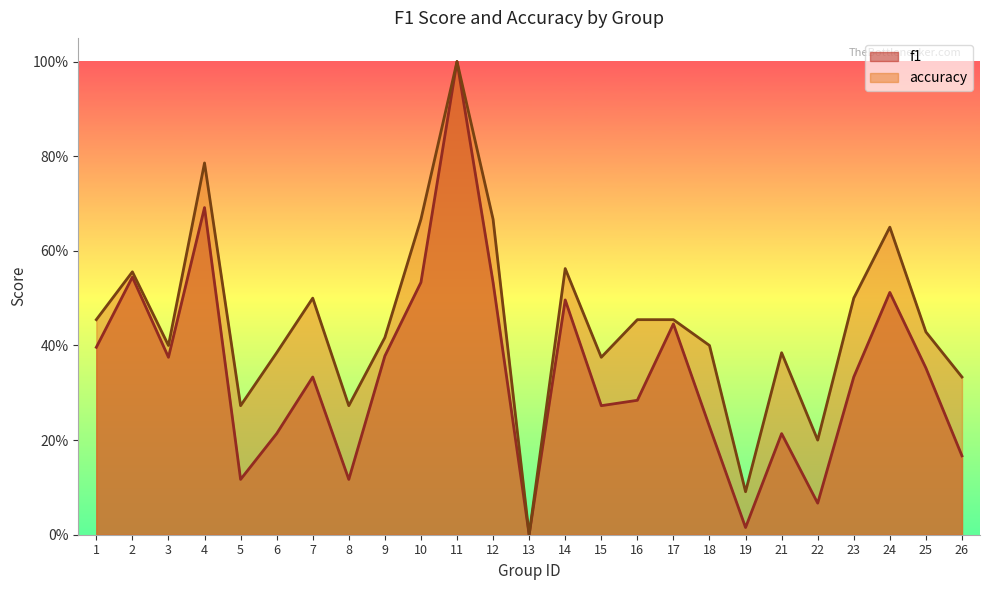

Does the chart display data point markers on the line(s)?

No